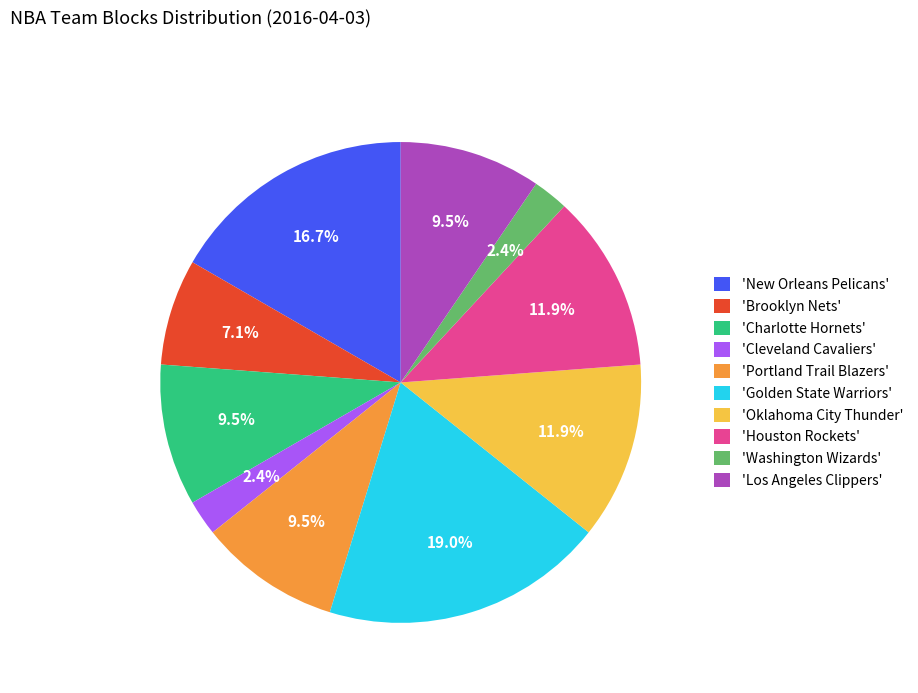

Is there a majority slice in this chart?

No